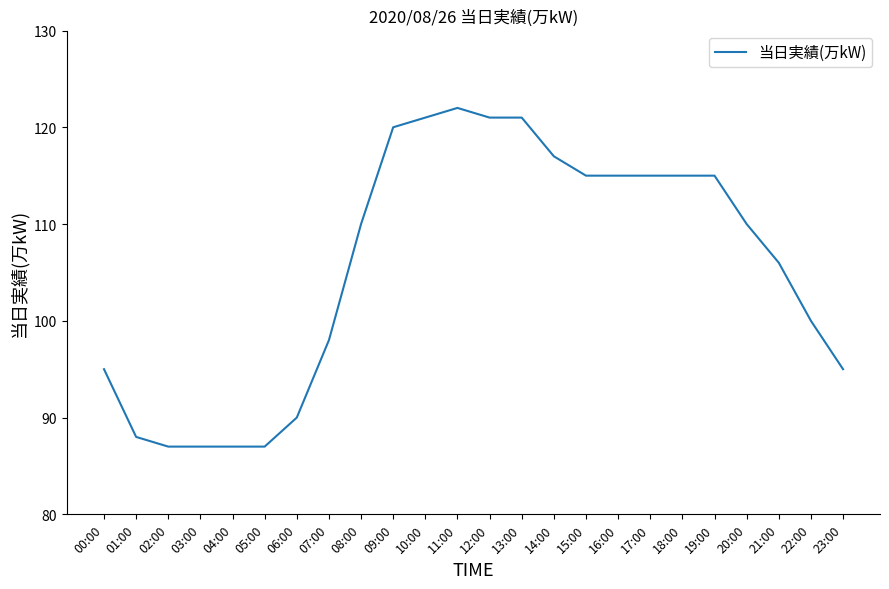

The value at 10:00 is 37. True or false?

False